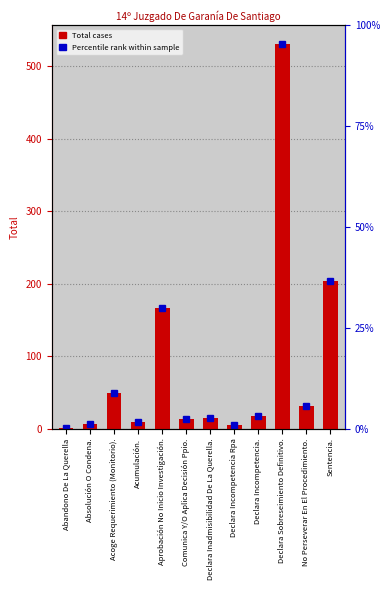

What is the difference between the values at Sentencia. and Declara Incompetencia Rpa?

199